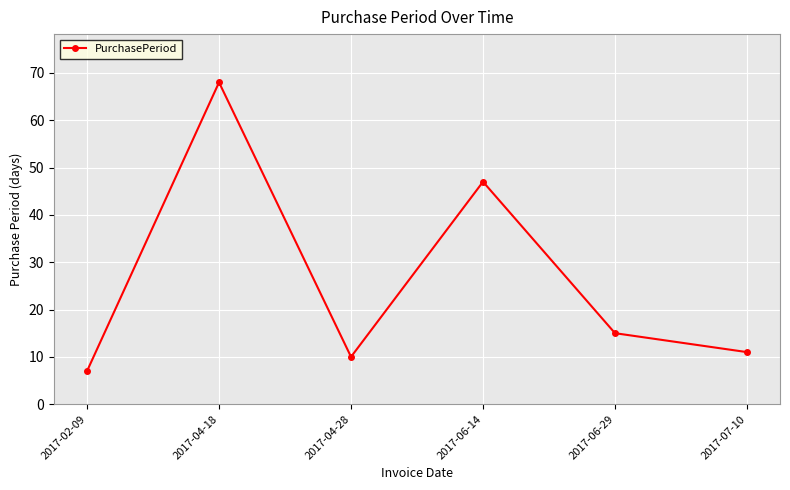

The chart shows a value of 68 at 2017-04-18. True or false?

True